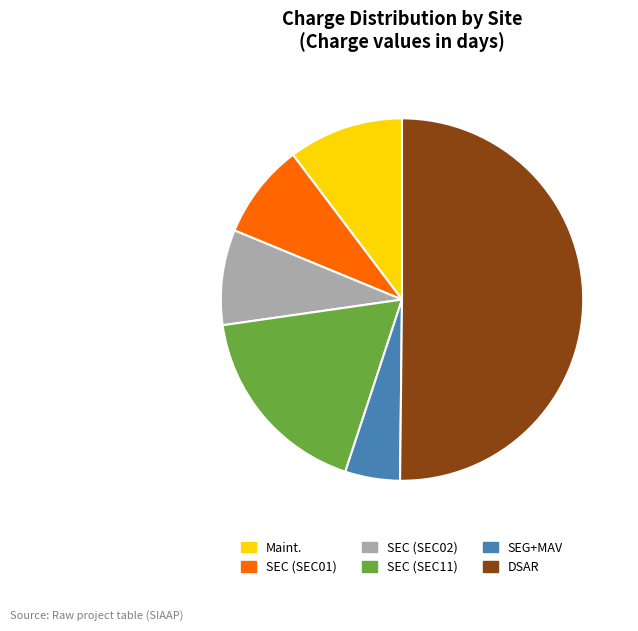

Between DSAR and Maint., which is larger?

DSAR